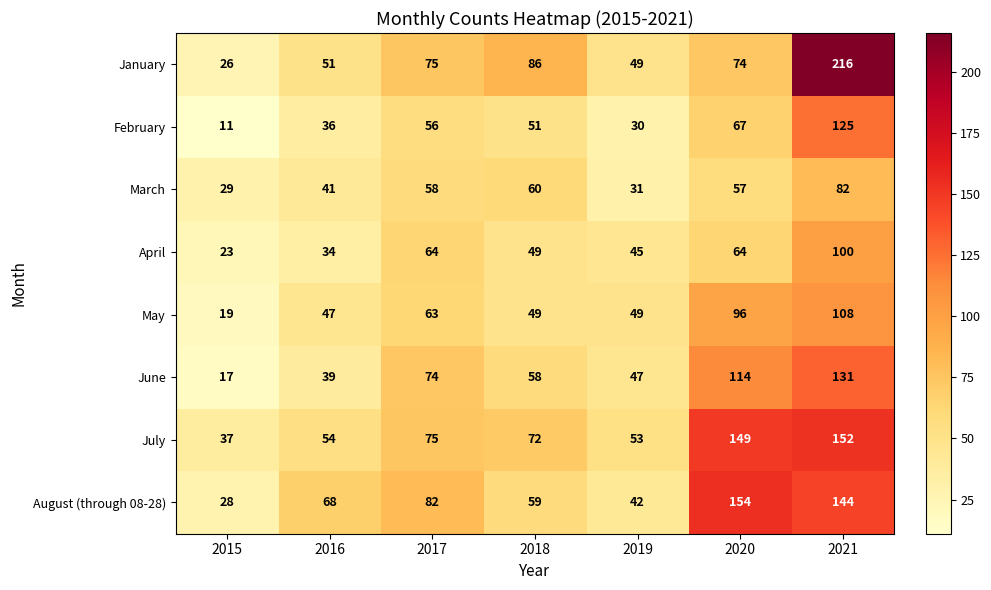

At how many categories does at least one series exceed 162?

1